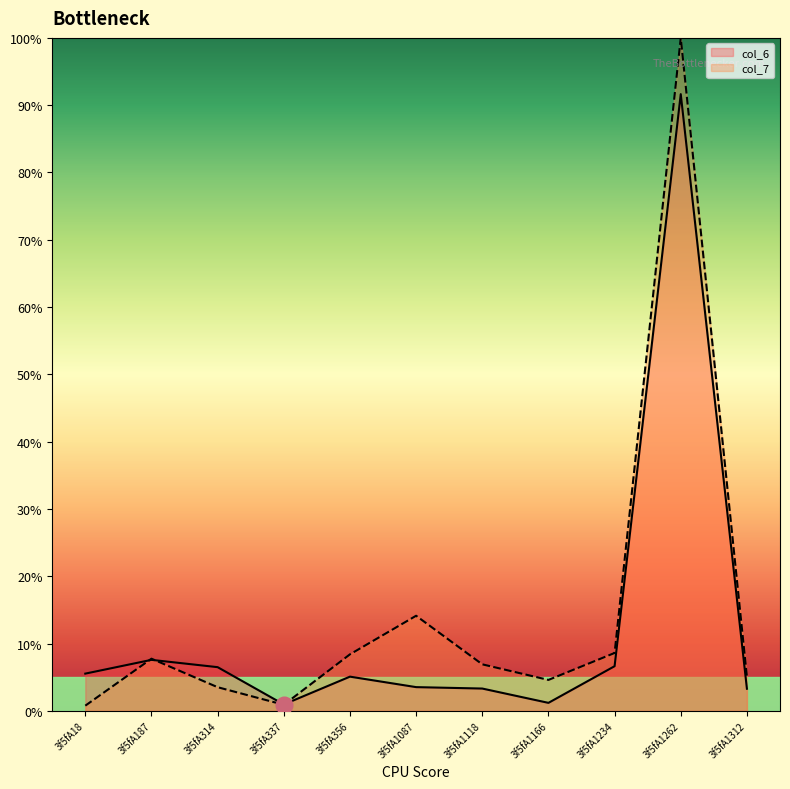

The col_6 series shows 0.4 at 3f5fA1166. True or false?

False